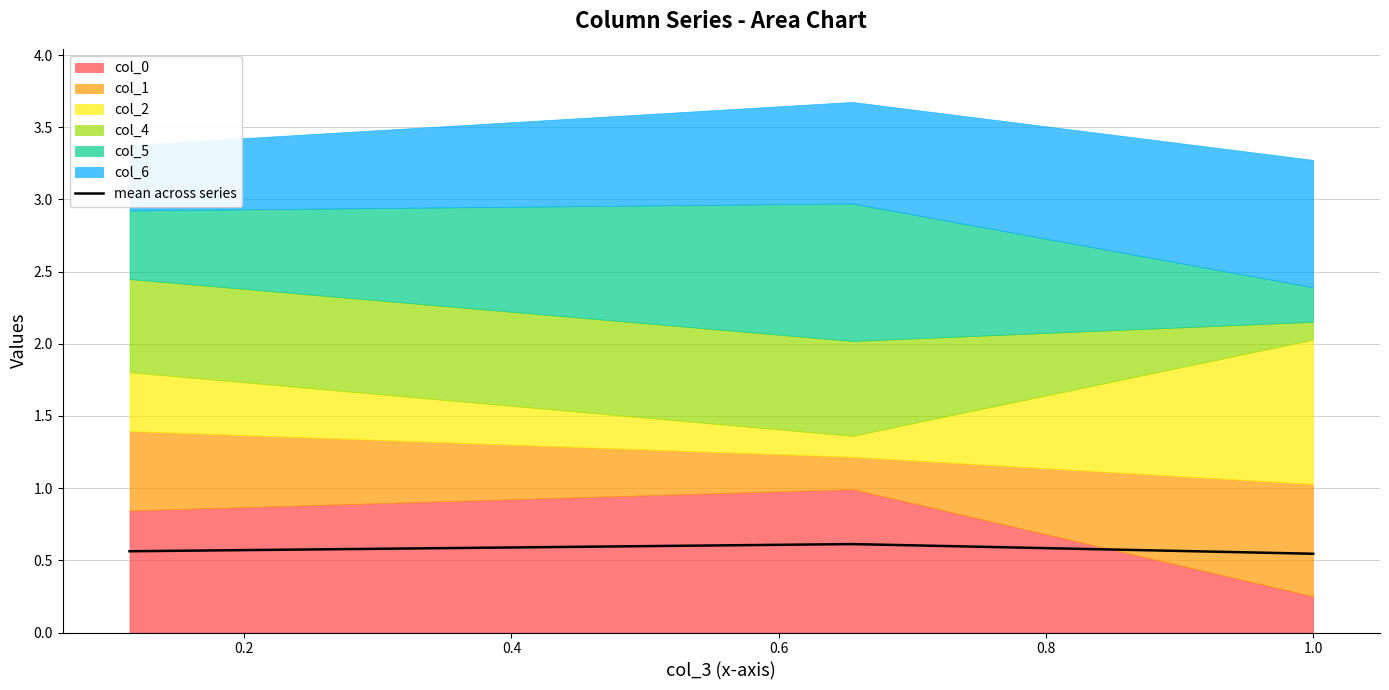

Reading left to right, transcribe all the data shown in this chart.

0.6	0.6	0.5